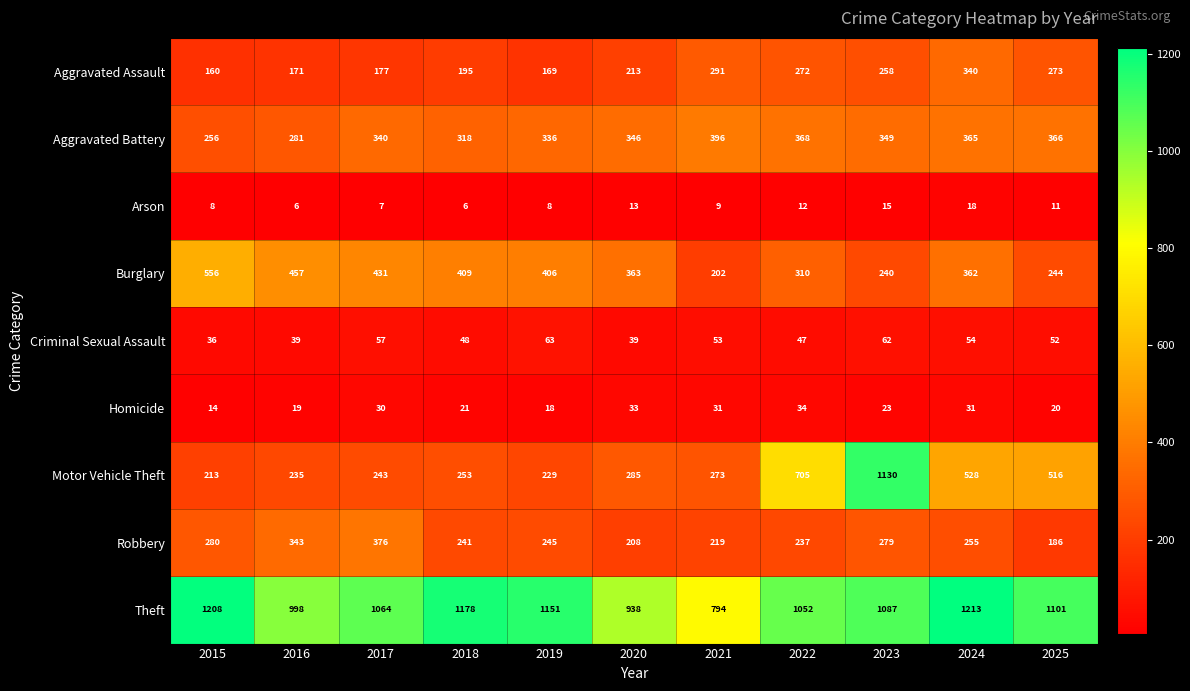

List the labels in order of Theft value, largest first.

2024, 2015, 2018, 2019, 2025, 2023, 2017, 2022, 2016, 2020, 2021